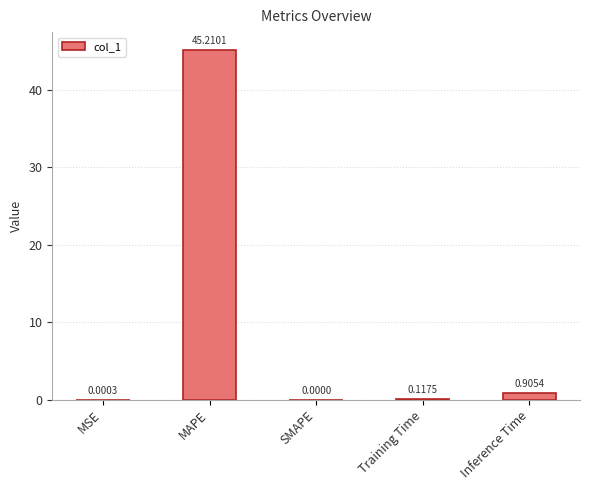

How many series are shown in this chart?

1